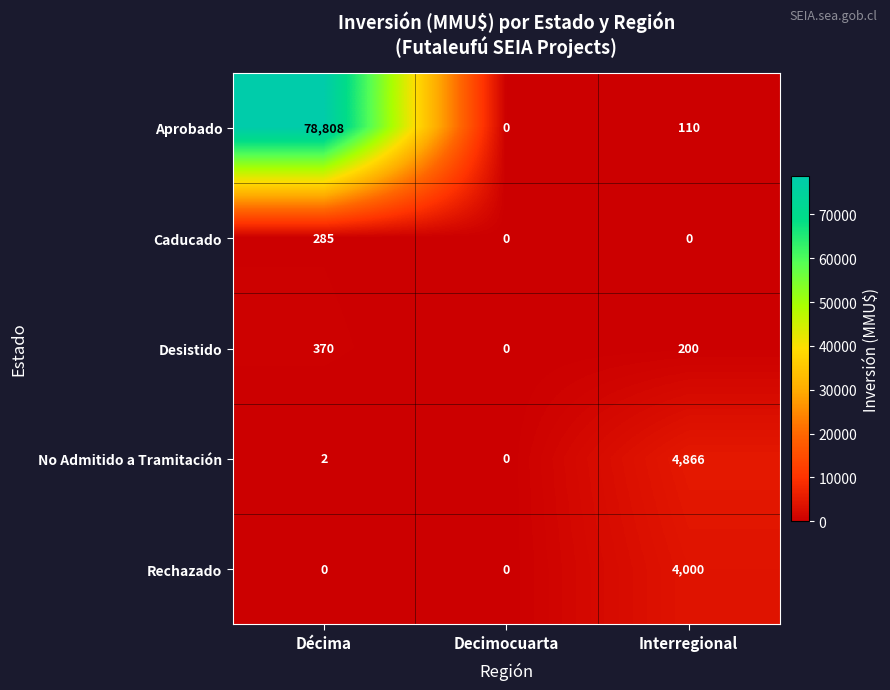

Between Decimocuarta and Interregional, which series saw the biggest shift?

No Admitido a Tramitación